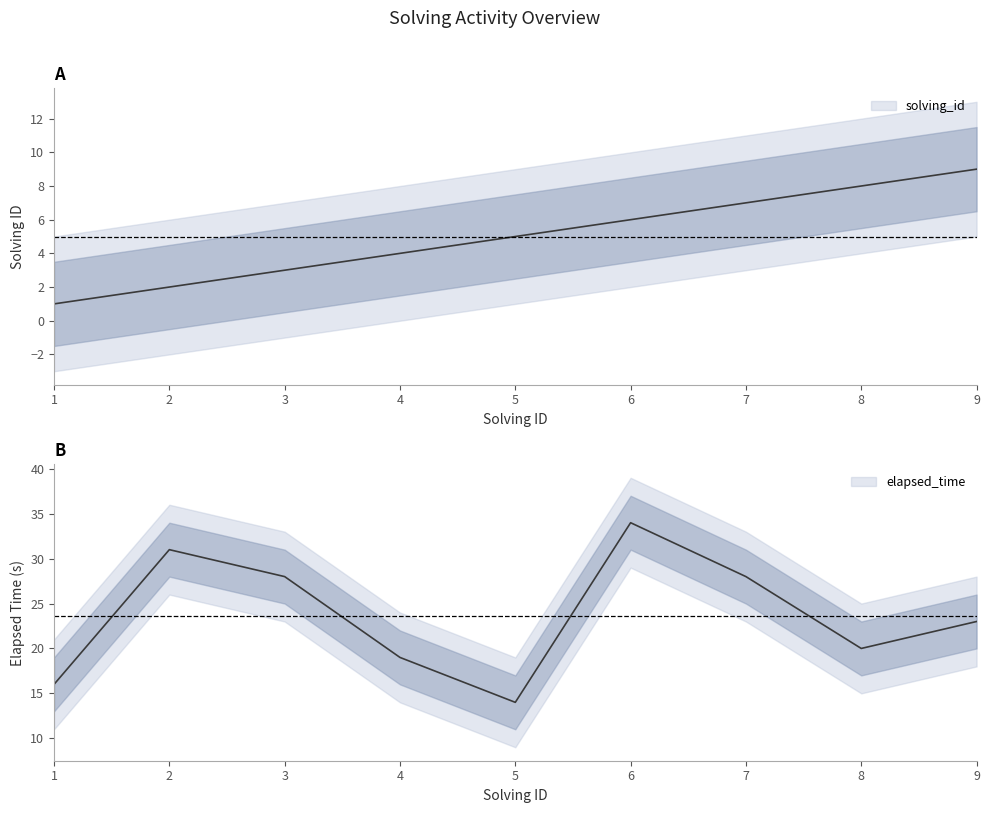

How many lines are shown in the chart?

2